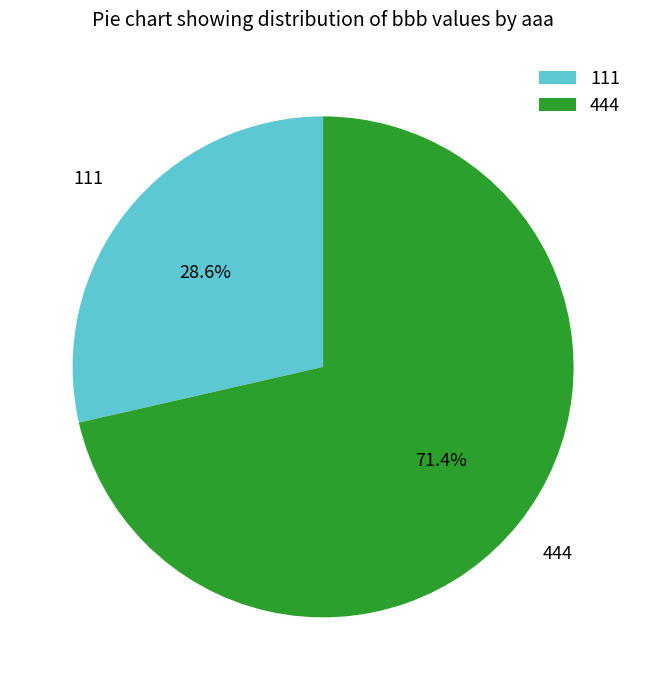

Approximately how many times larger is the value at 444 compared to 111?

2.5